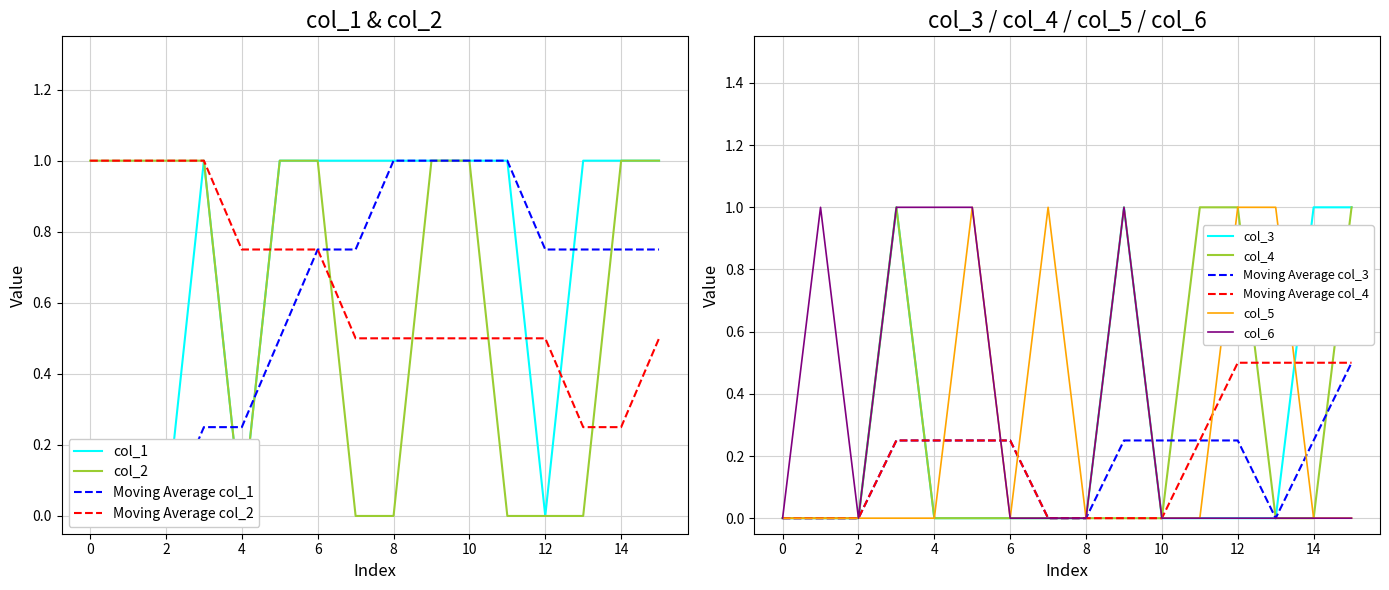

Reading left to right, transcribe all the data shown in this chart.

col_1: 0	0	0	1	0	1	1	1	1	1	1	1	0	1	1	1
col_2: 1	1	1	1	0	1	1	0	0	1	1	0	0	0	1	1
col_3: 0	0	0	1	0	0	0	0	0	1	0	0	0	0	1	1
col_4: 0	0	0	1	0	0	0	0	0	0	0	1	1	0	0	1
col_5: 0	0	0	0	0	1	0	1	0	1	0	0	1	1	0	0
col_6: 0	1	0	1	1	1	0	0	0	1	0	0	0	0	0	0